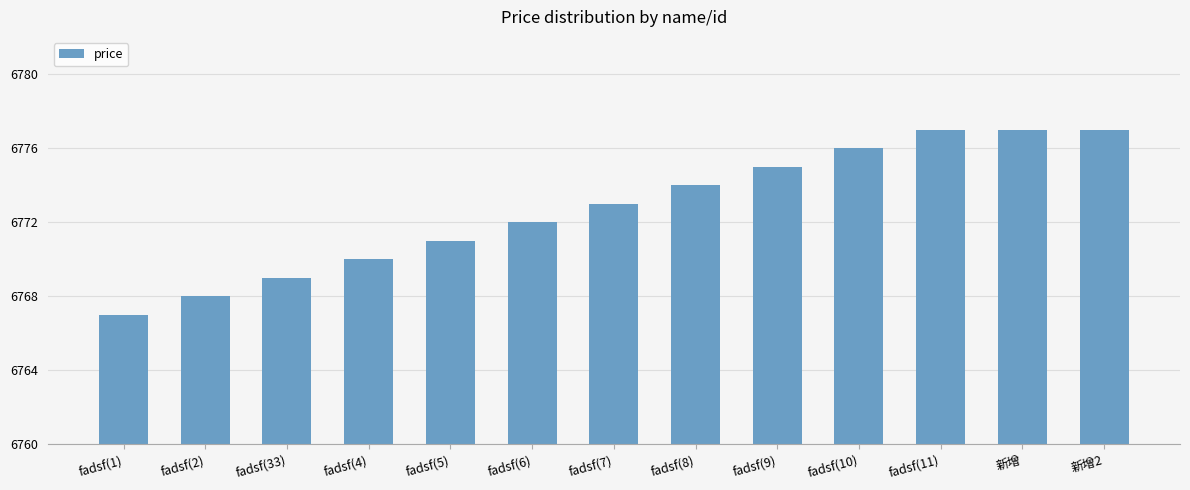

Reading left to right, extract all data points from this chart.

6767	6768	6769	6770	6771	6772	6773	6774	6775	6776	6777	6777	6777